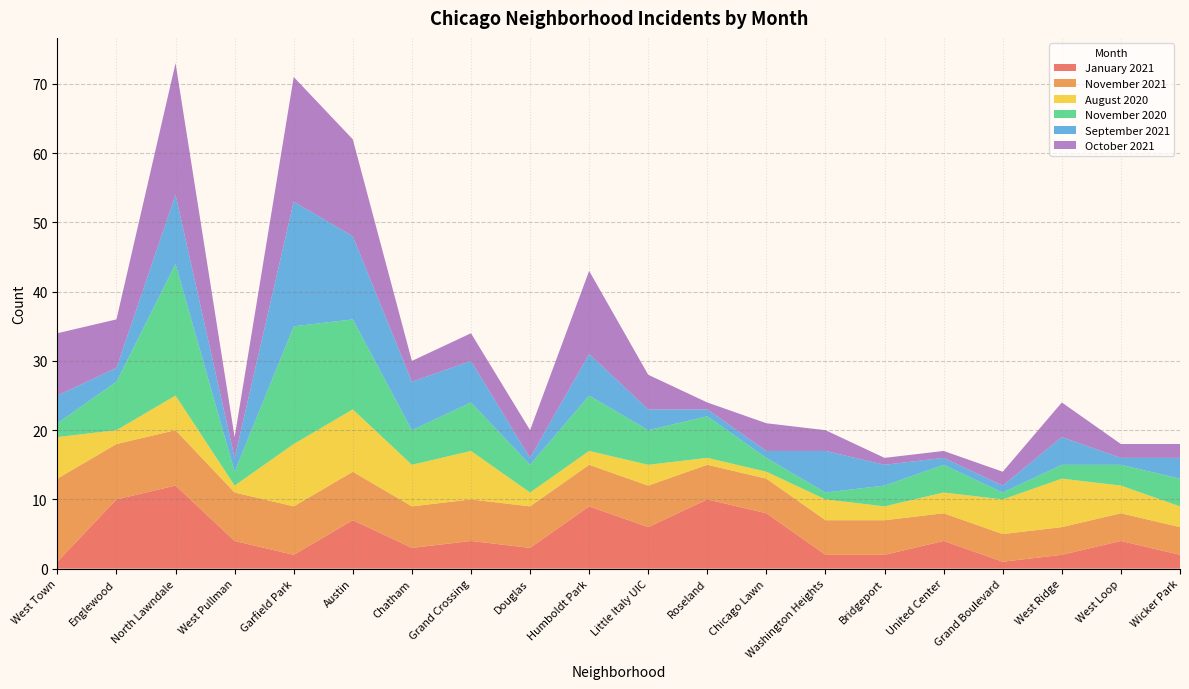

Reading right to left, list all the values displayed in this chart.

January 2021: 2	4	2	1	4	2	2	8	10	6	9	3	4	3	7	2	4	12	10	1
November 2021: 4	4	4	4	4	5	5	5	5	6	6	6	6	6	7	7	7	8	8	12
August 2020: 3	4	7	5	3	2	3	1	1	3	2	2	7	6	9	9	1	5	2	6
November 2020: 4	3	2	1	4	3	1	2	6	5	8	4	7	5	13	17	2	19	7	2
September 2021: 3	1	4	1	1	3	6	1	1	3	6	1	6	7	12	18	2	10	2	4
October 2021: 2	2	5	2	1	1	3	4	1	5	12	4	4	3	14	18	3	19	7	9